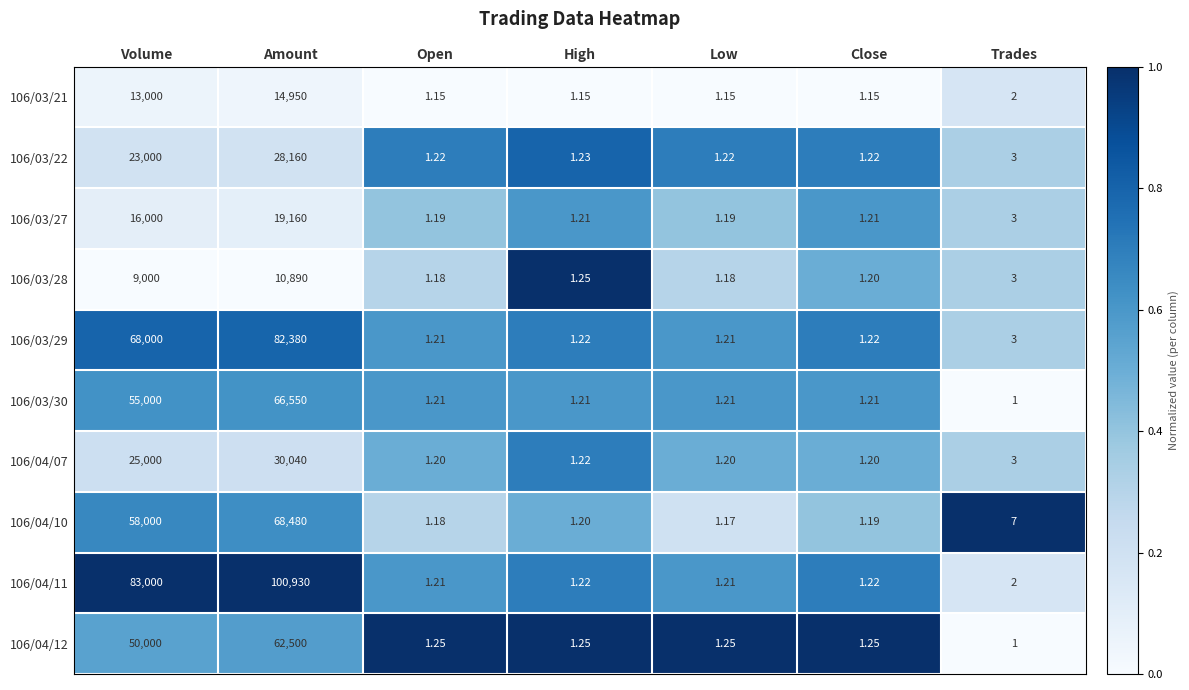

List the labels in order of 106/04/10 value, smallest first.

Low, Open, Close, High, Trades, Volume, Amount